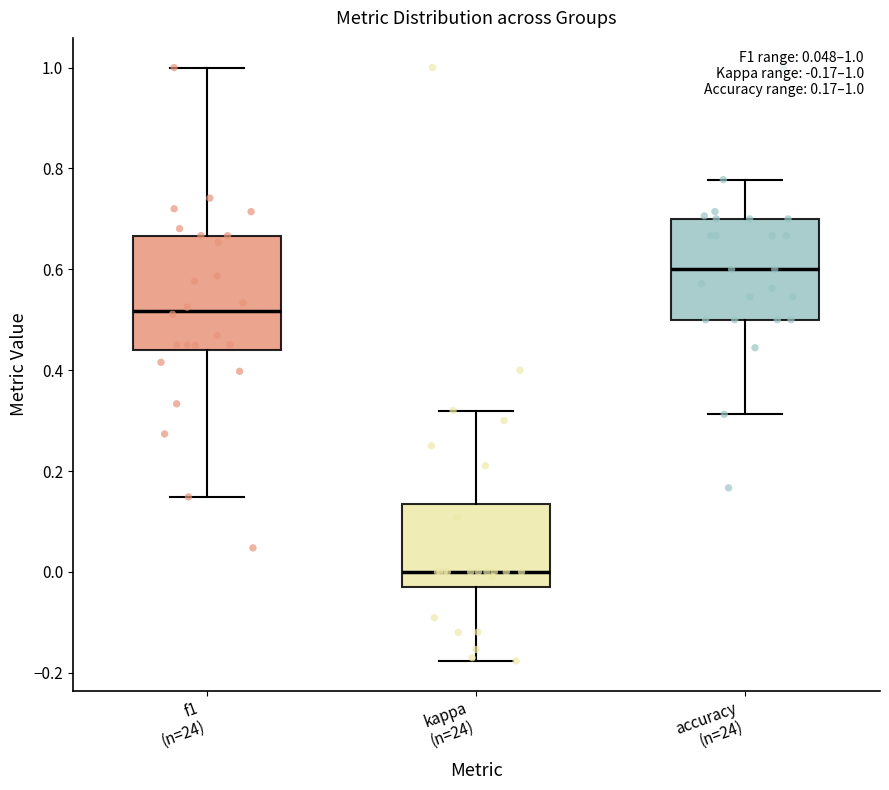

Which box is the tallest, from its lower edge to its upper edge?

f1 (n=24)